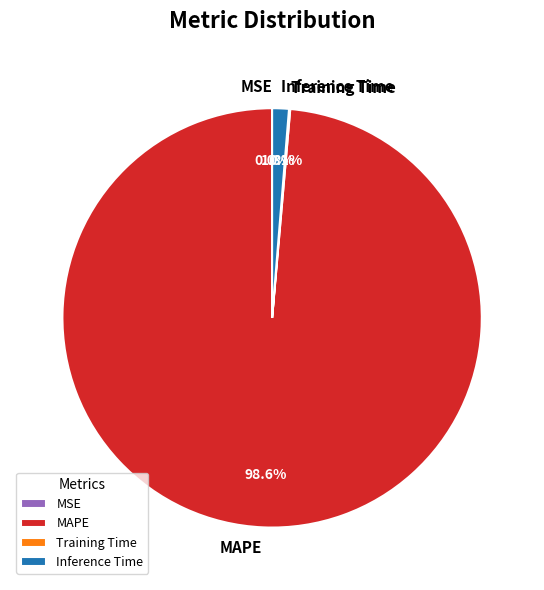

Which slice represents more than half of the pie?

MAPE